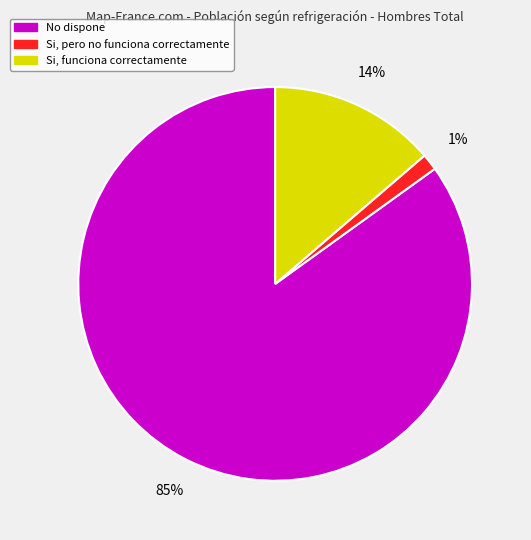

Which has a higher value, No dispone or Si, funciona correctamente?

No dispone